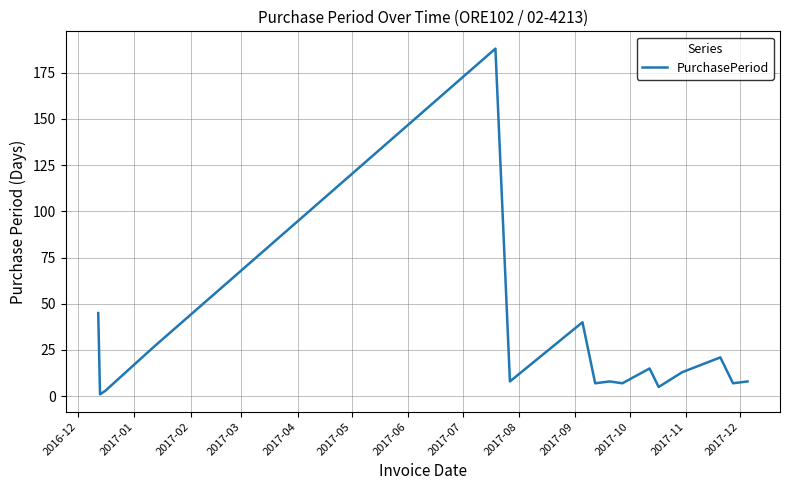

Reading left to right, what are all the values shown in this chart?

45	1	3	27	188	8	40	7	8	7	15	5	13	21	7	8